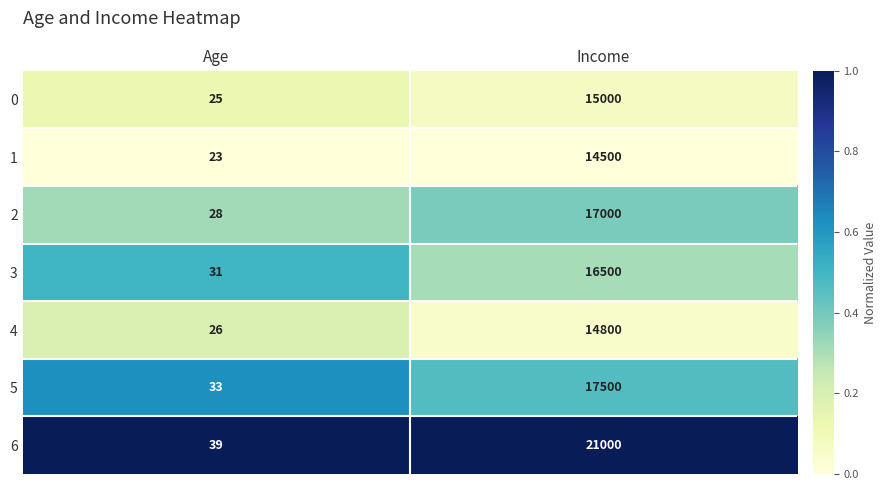

What is the sum of all 2 values?

17028